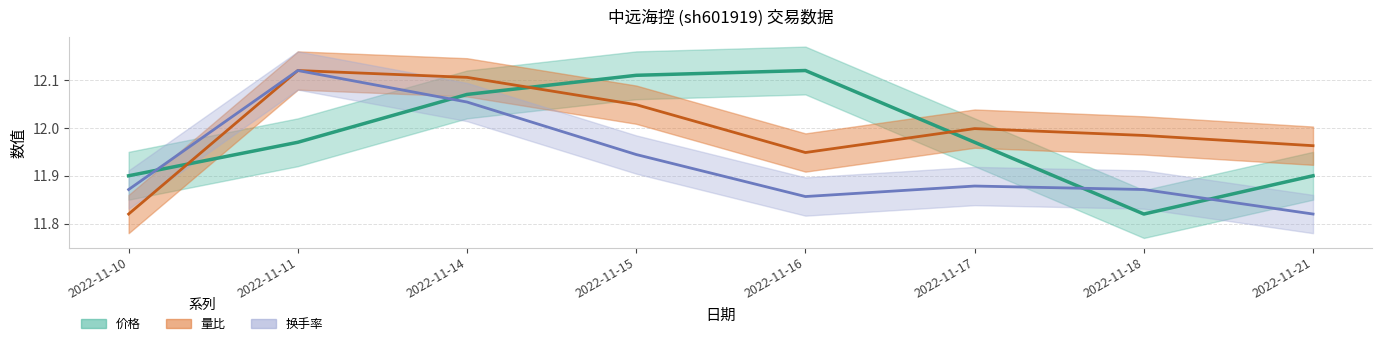

Which has a higher value, 2022-11-18 or 2022-11-16?

2022-11-16